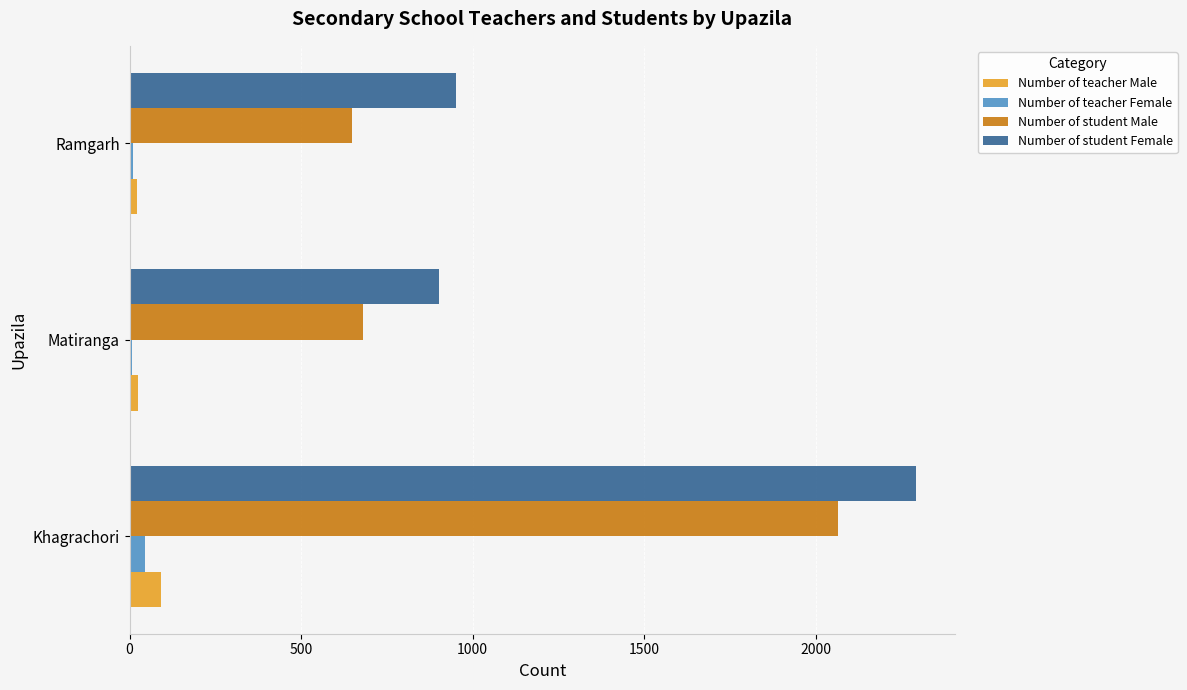

At which label is Number of student Male closest to 1356?

Matiranga